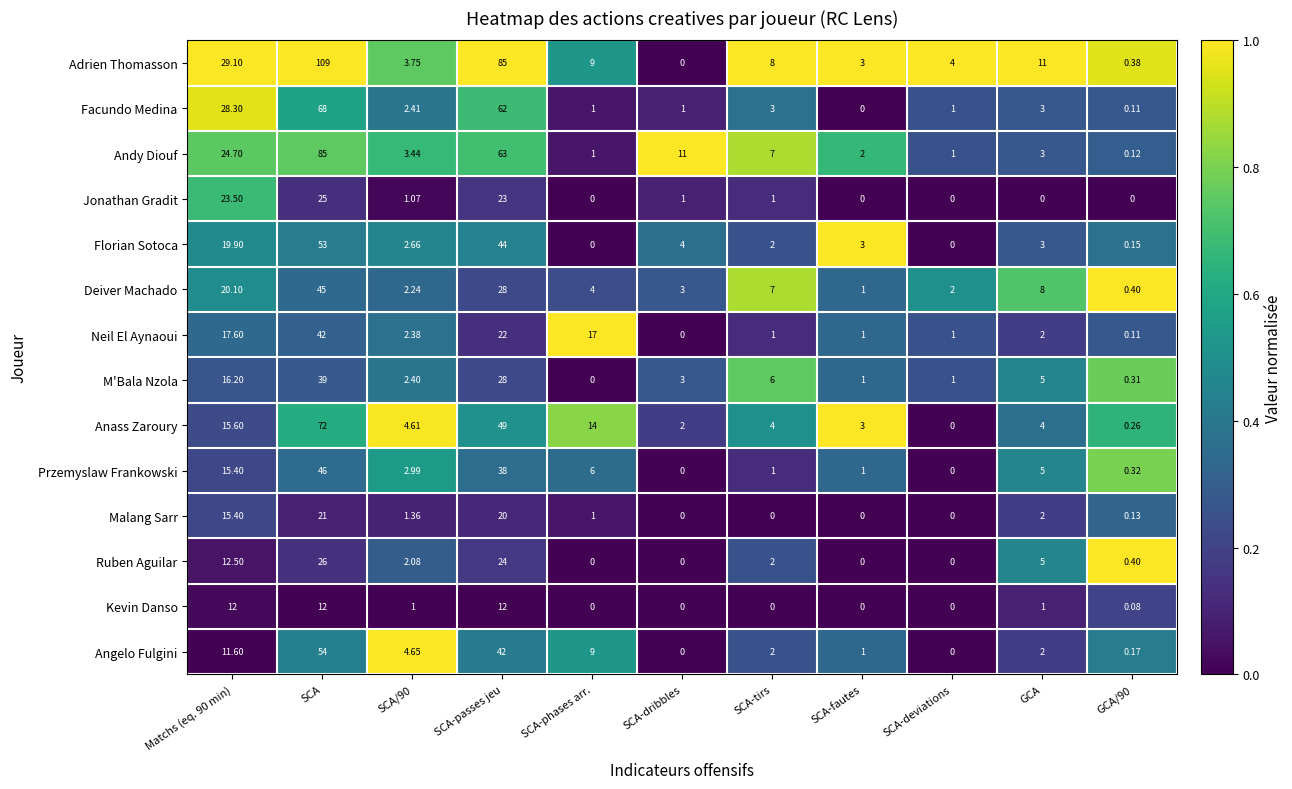

Which series changed the most between SCA-dribbles and GCA/90?

Andy Diouf